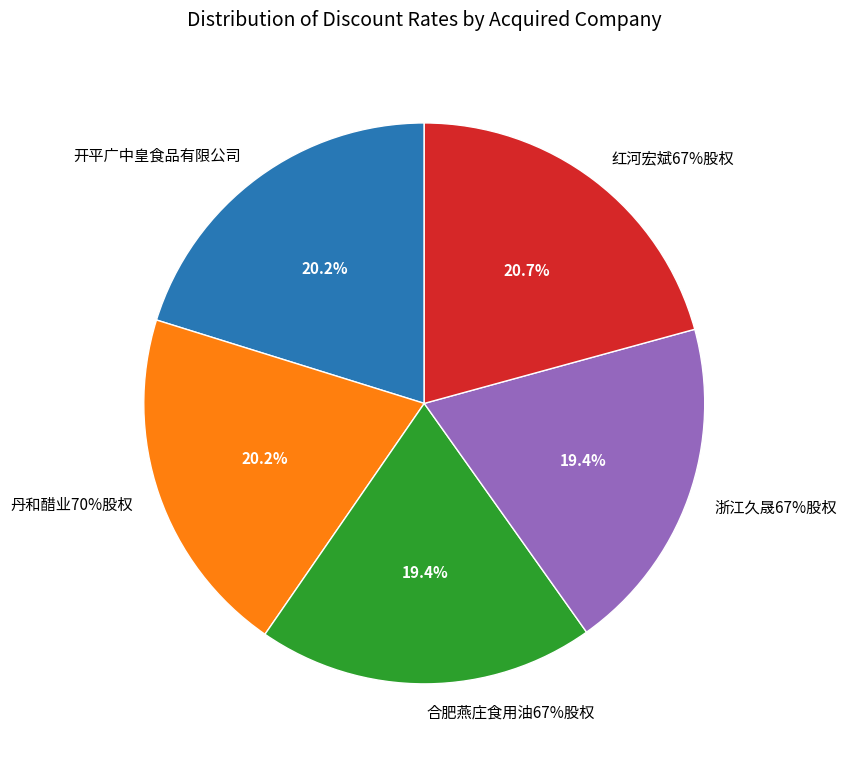

Count the number of slices in the pie.

5